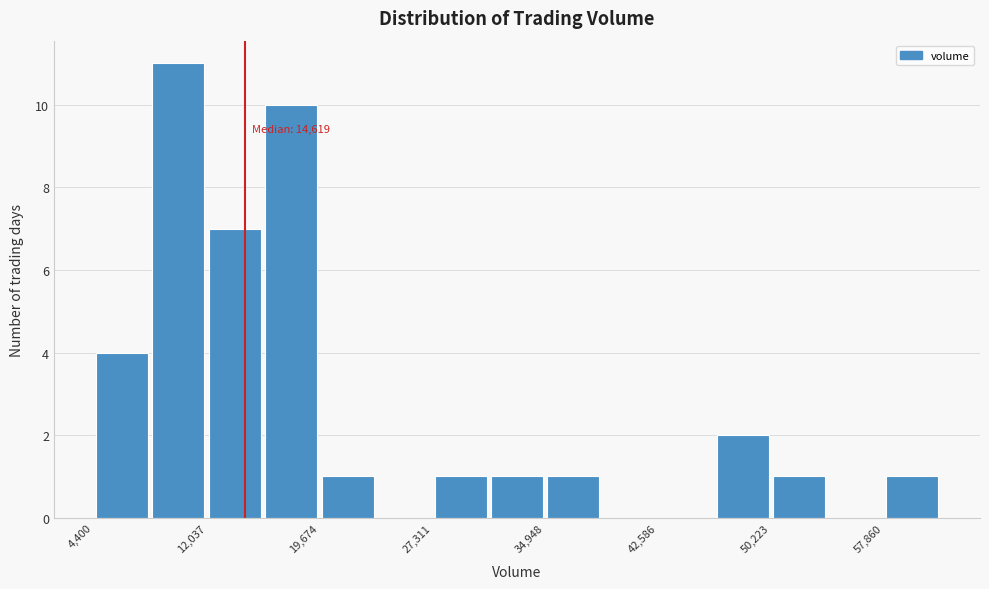

Around what value on the x-axis is the tallest bar? Give the approximate position of its centre, as read against the axis.

10000